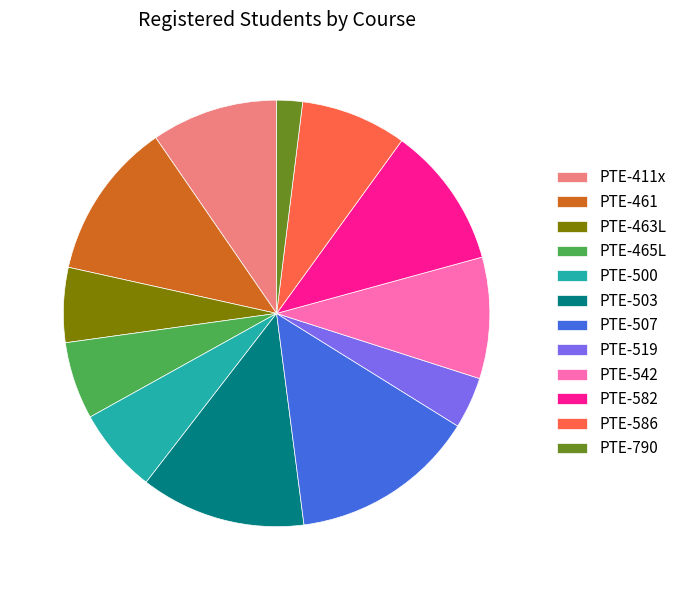

Do PTE-411x and PTE-507 together represent more than half of the pie?

No